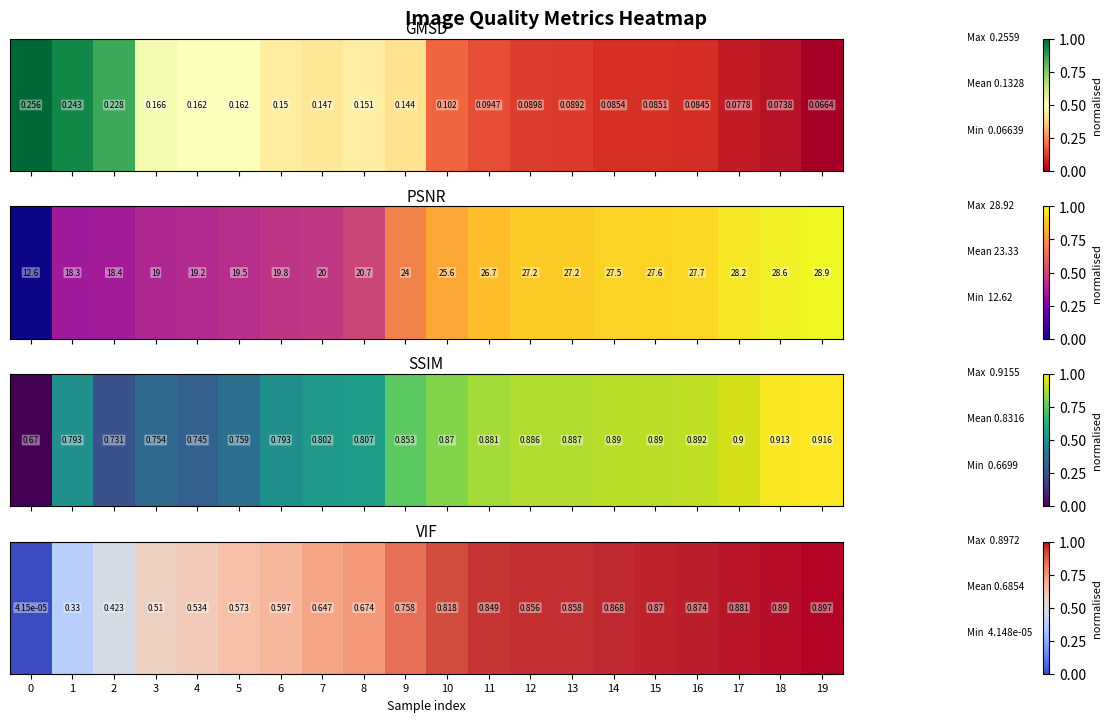

How many positive values are there?

19